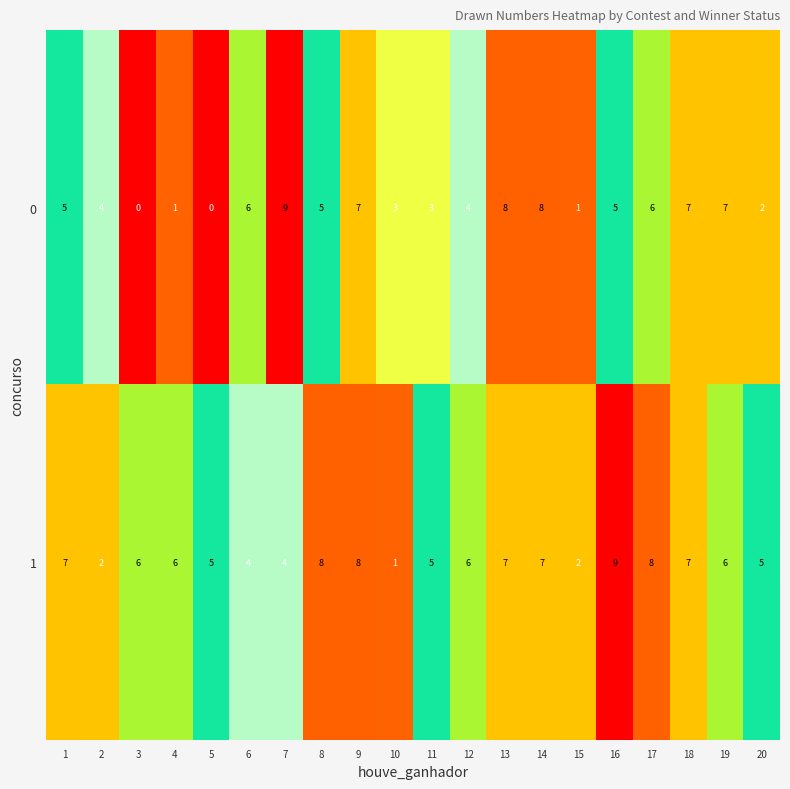

Which series changed the most between 4 and 12?

0